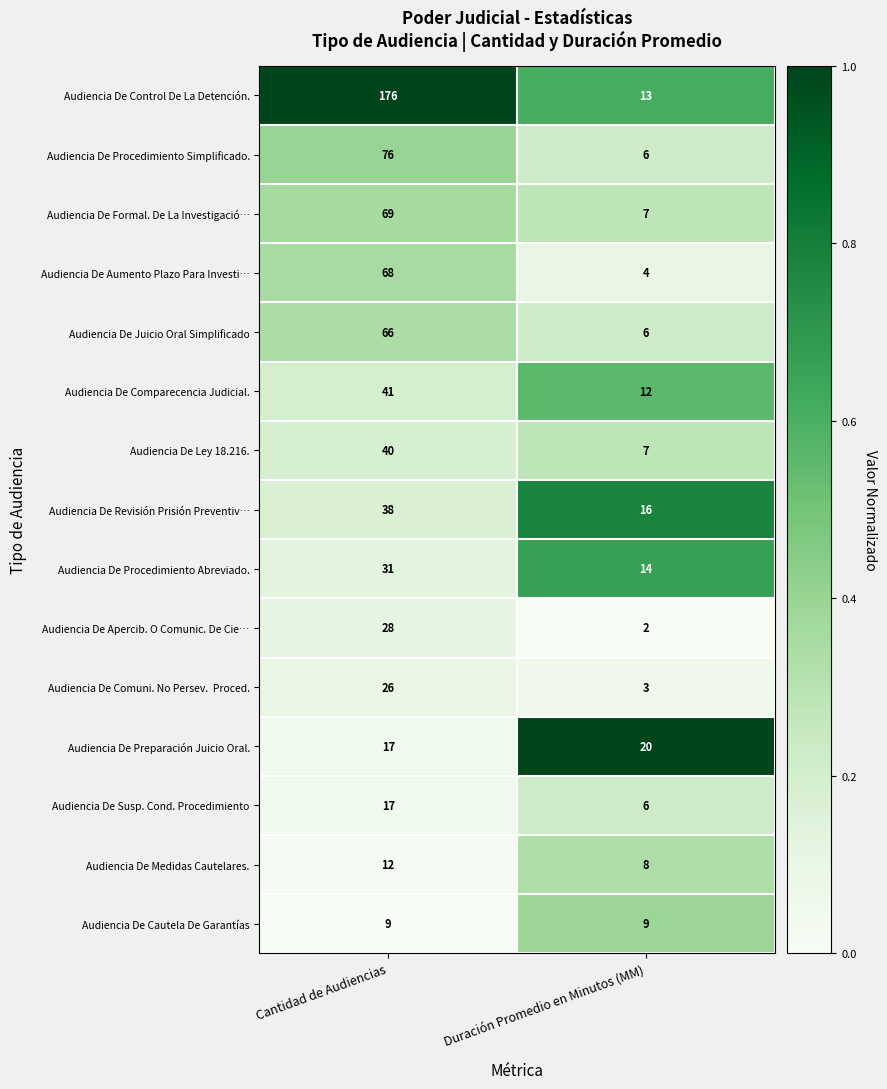

Is it true that Audiencia De Ley 18.216. equals 7 at Duración Promedio en Minutos (MM)?

True